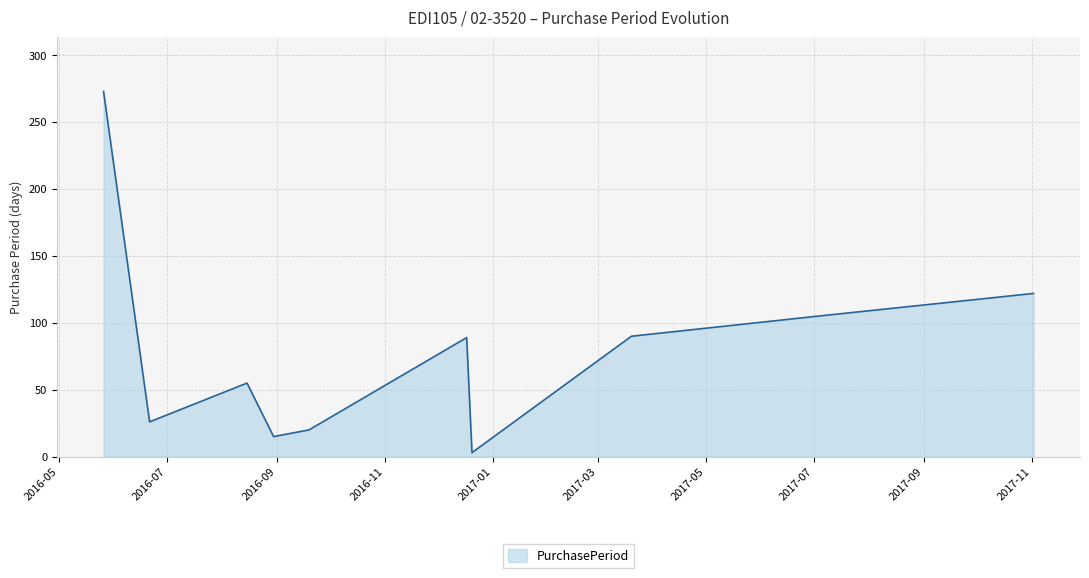

How many distinct data groups are displayed?

1